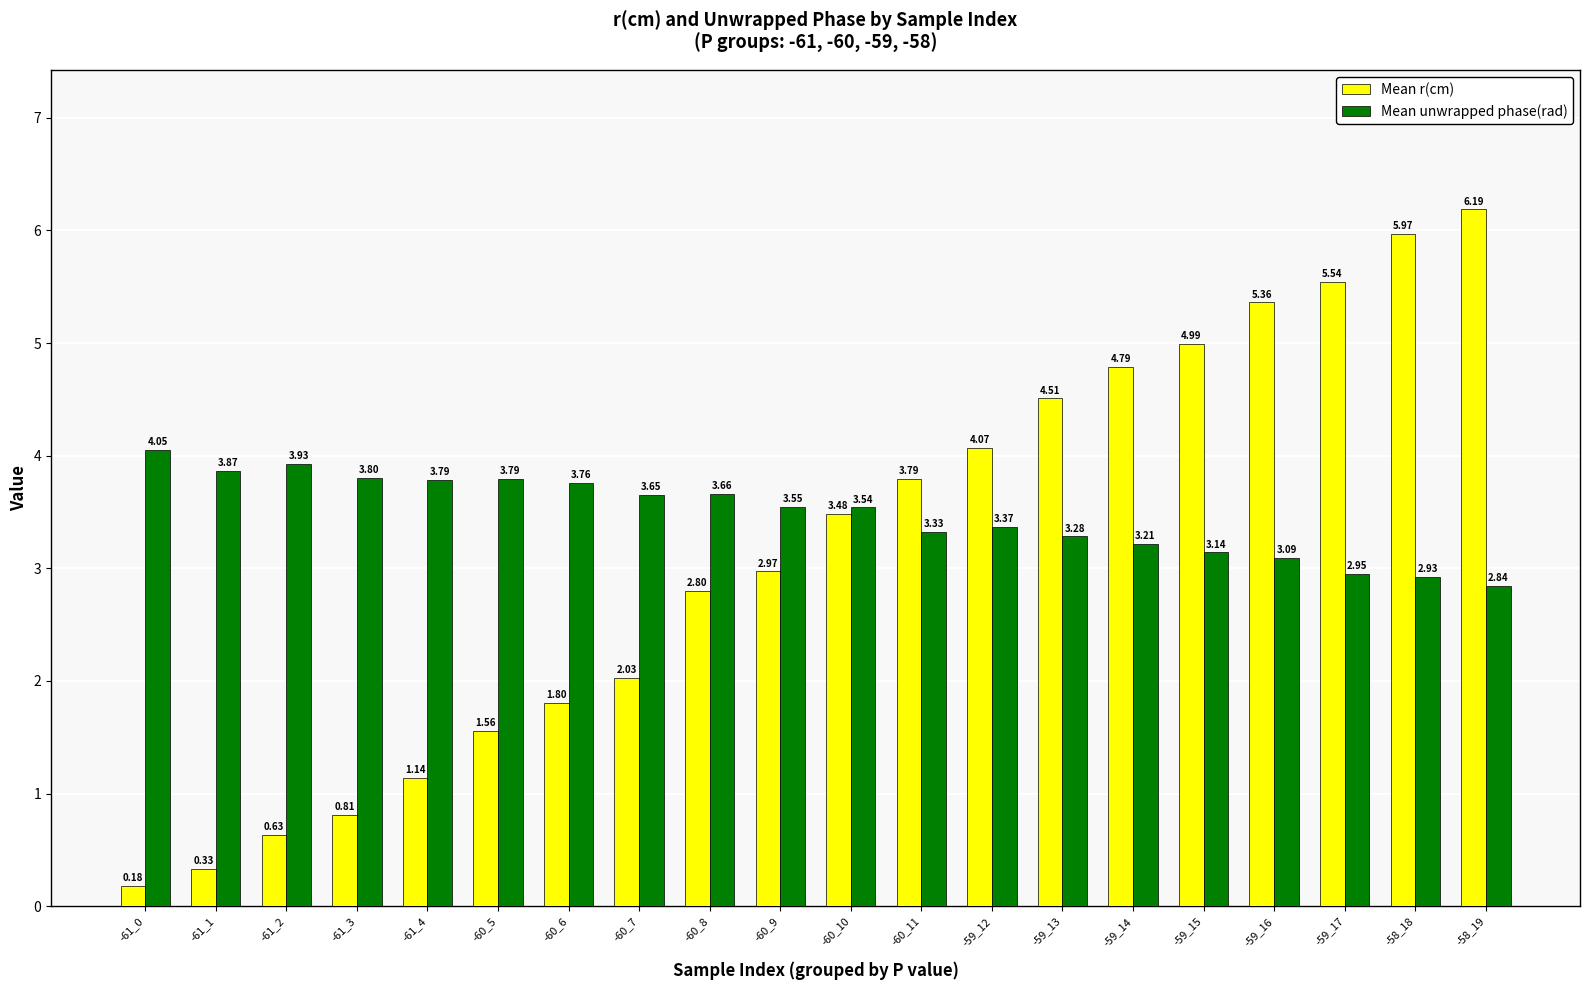

Are the bars grouped side by side (vs. stacked)?

Yes